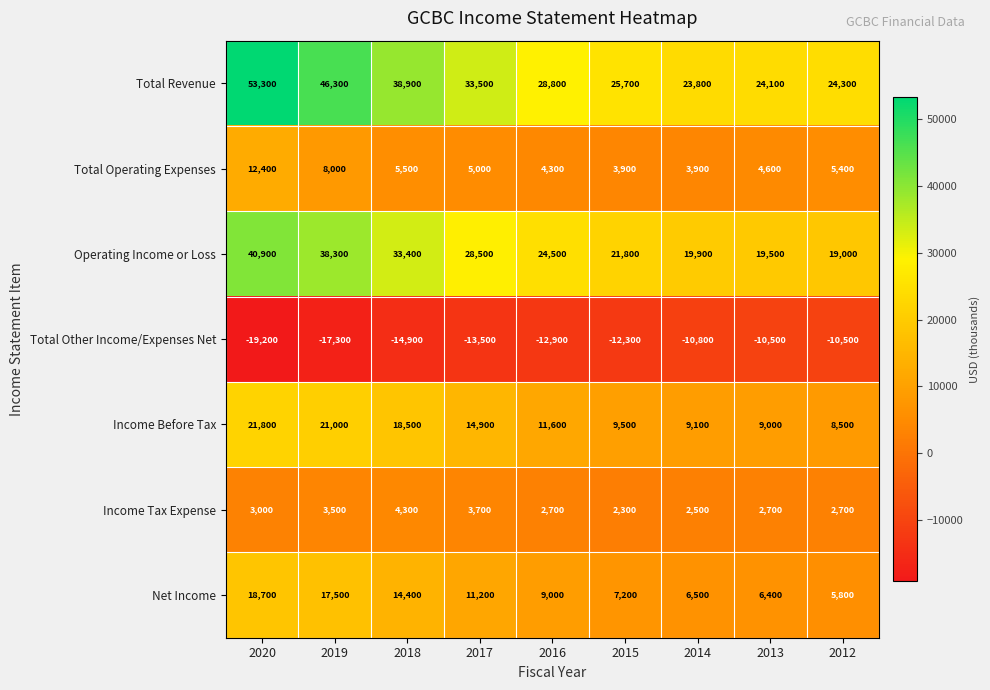

List the series in order of their peak value, highest first.

Total Revenue, Operating Income or Loss, Income Before Tax, Net Income, Total Operating Expenses, Income Tax Expense, Total Other Income/Expenses Net